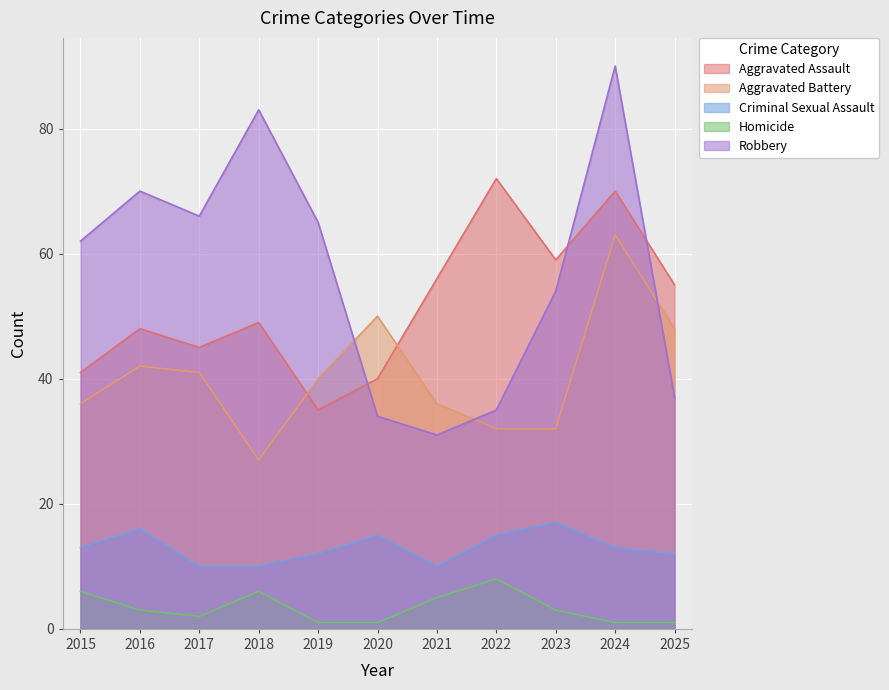

How many interior local peaks does the Robbery series have?

3